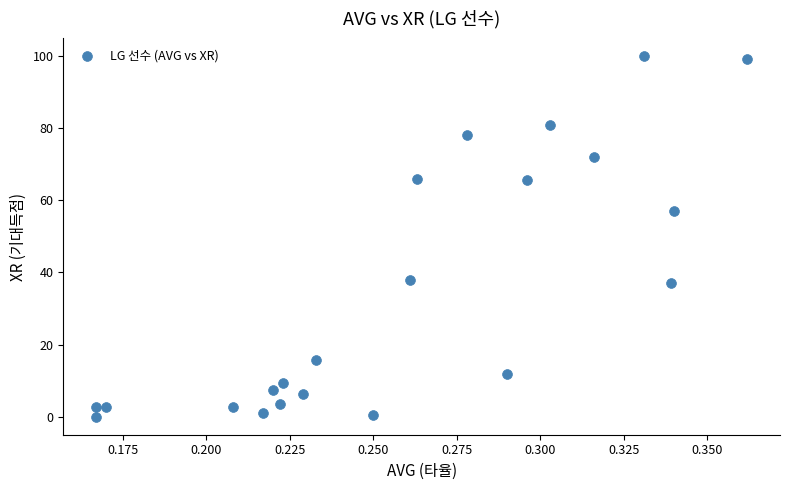

What Y value in the scatter plot is closest to 49?

57.1